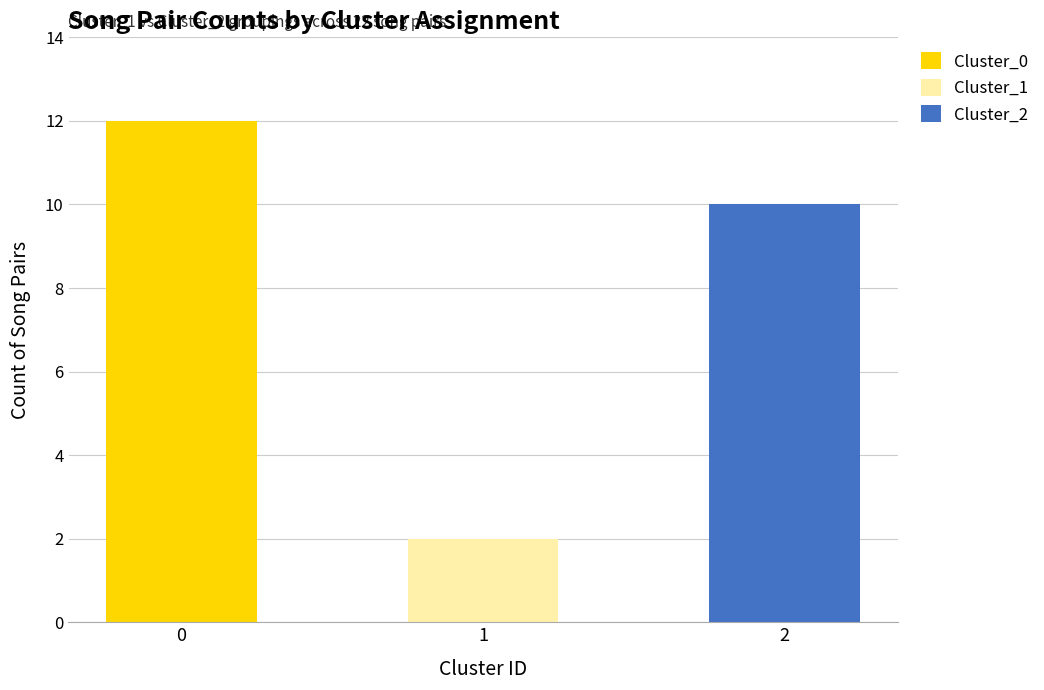

True or false: Cluster_0 has a value of 0 at 1.

True